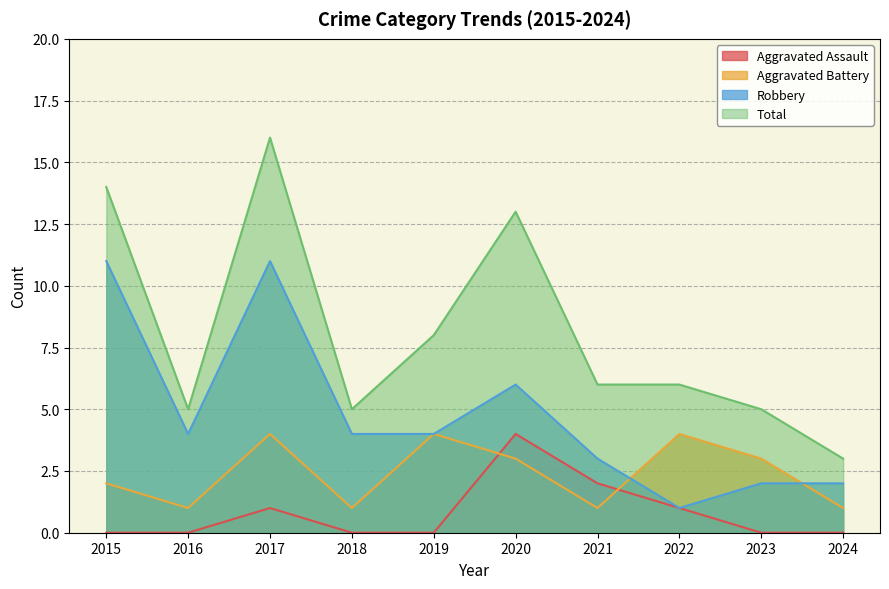

Rank the series by their average value, from lowest to highest.

Aggravated Assault, Aggravated Battery, Robbery, Total